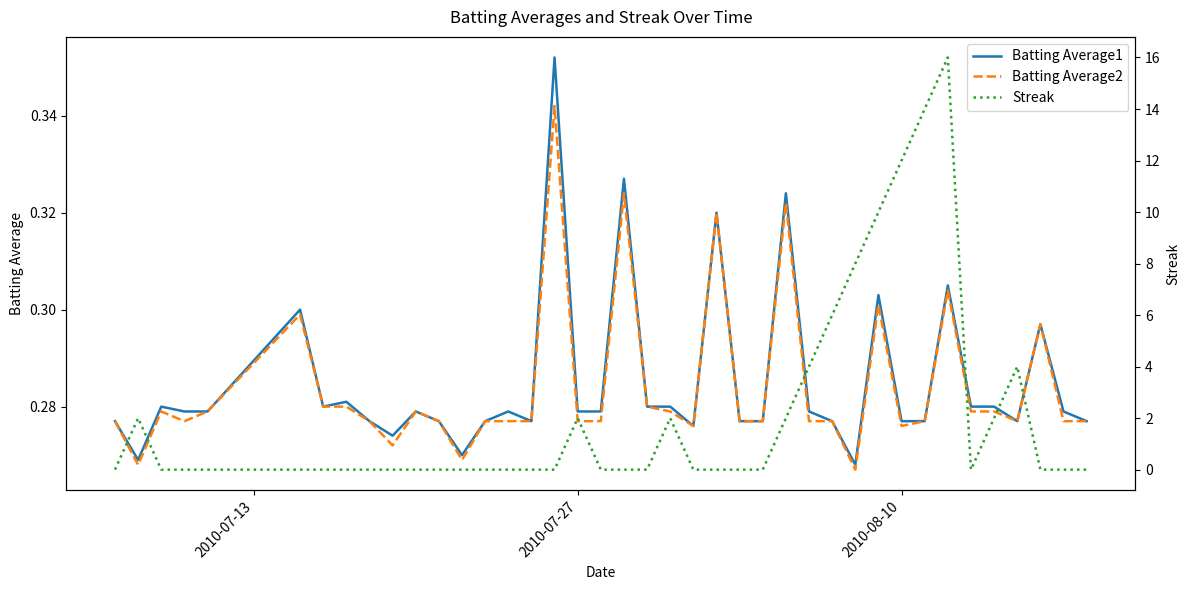

What are all the series names shown in the legend?

Batting Average1, Batting Average2, Streak